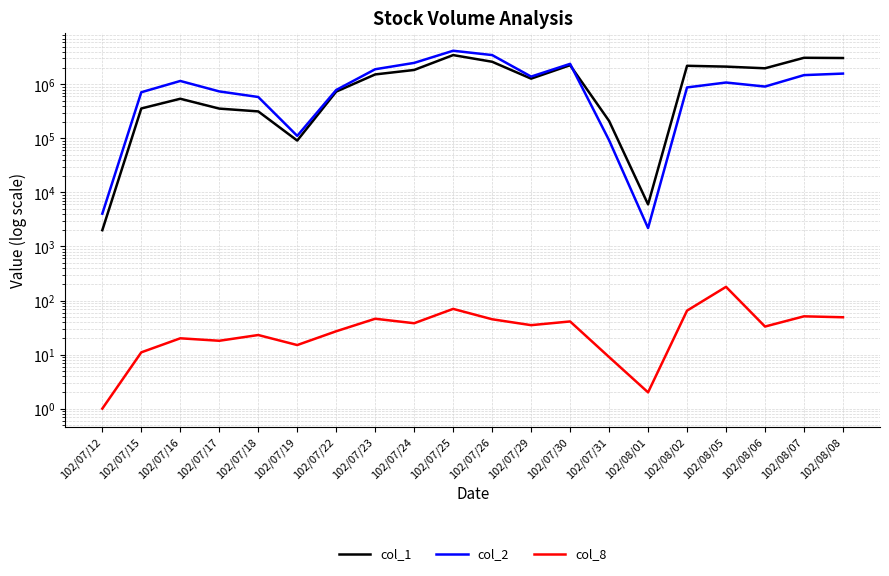

How many interior local peaks does the col_2 series have?

4